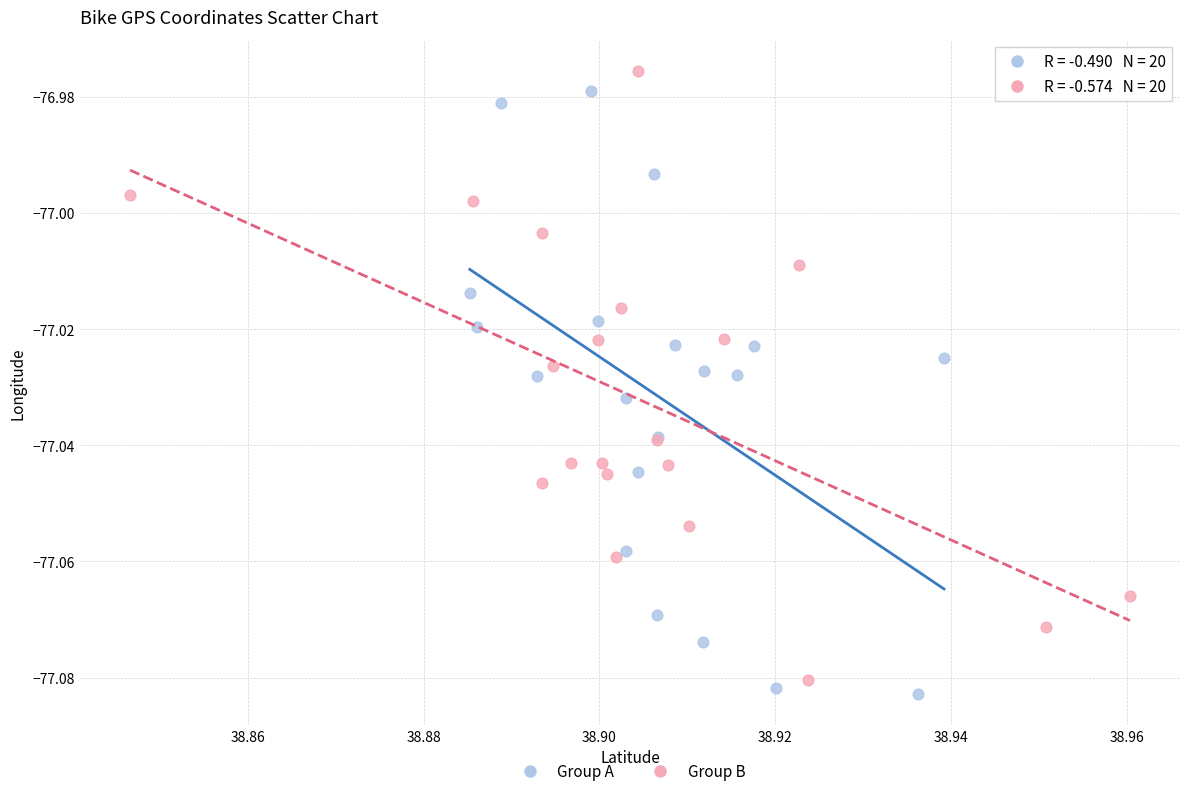

What are all the series names shown in the legend?

Group A, Group B